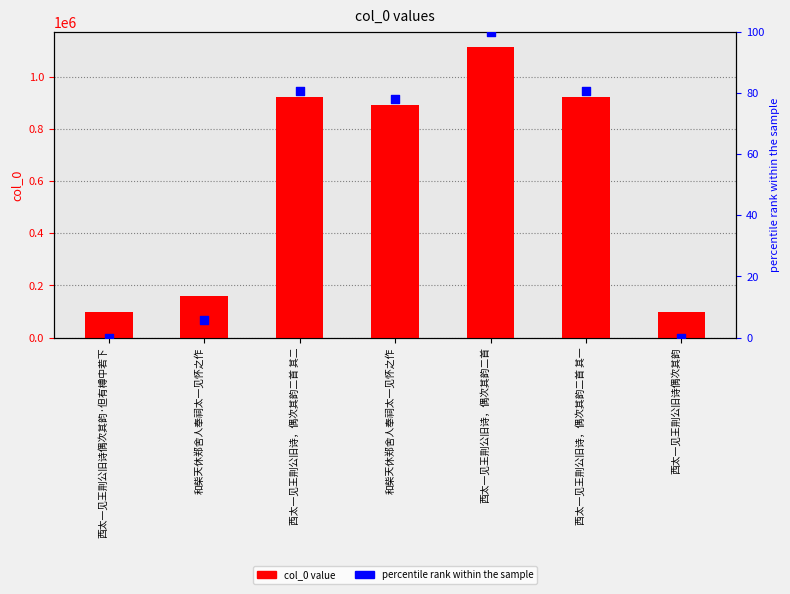

What is the total value across all series at 和柴天休郑舍人奉祠太一见怀之作?

159370.9